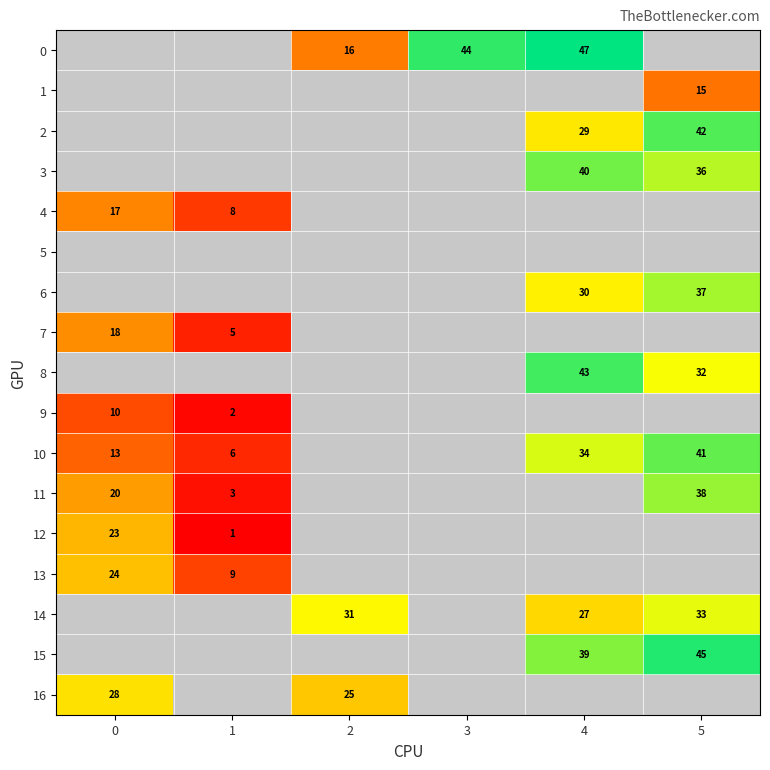

True or false: 3 has a value of 64 at 5.

False